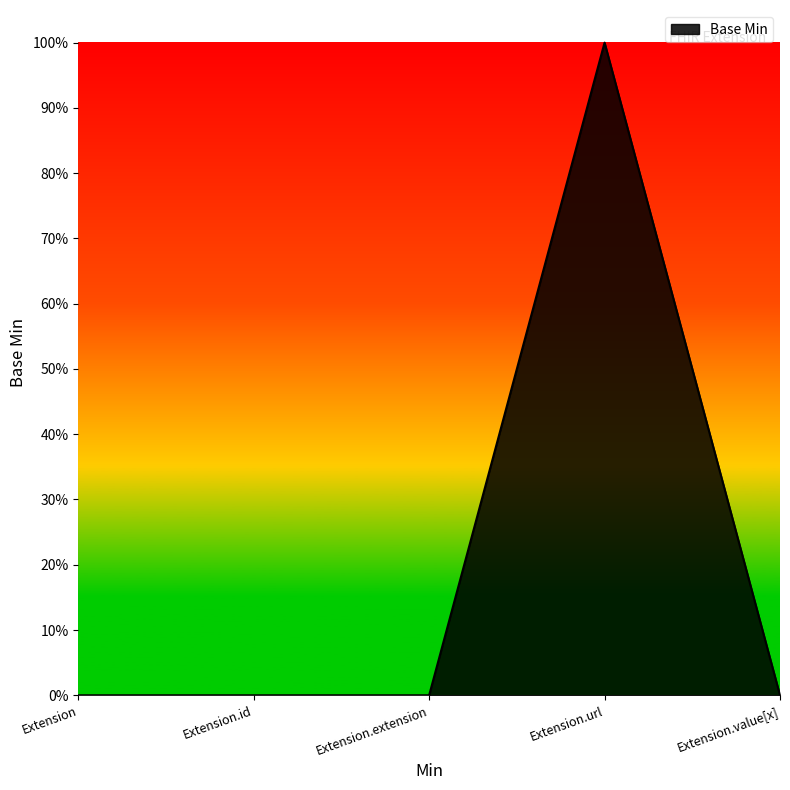

Does the chart have visible grid lines?

No